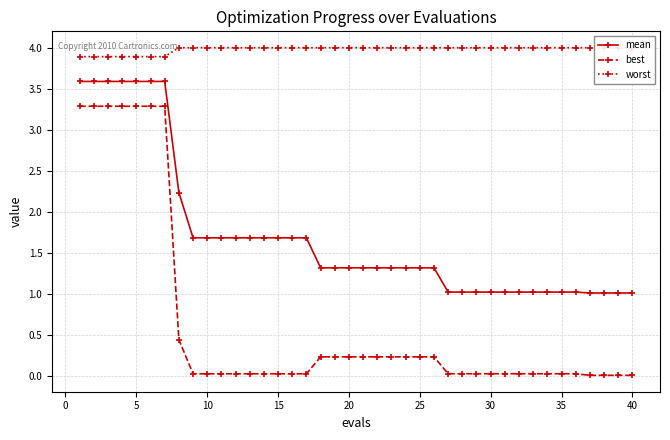

True or false: best has a value of 3.3 at 5.

True